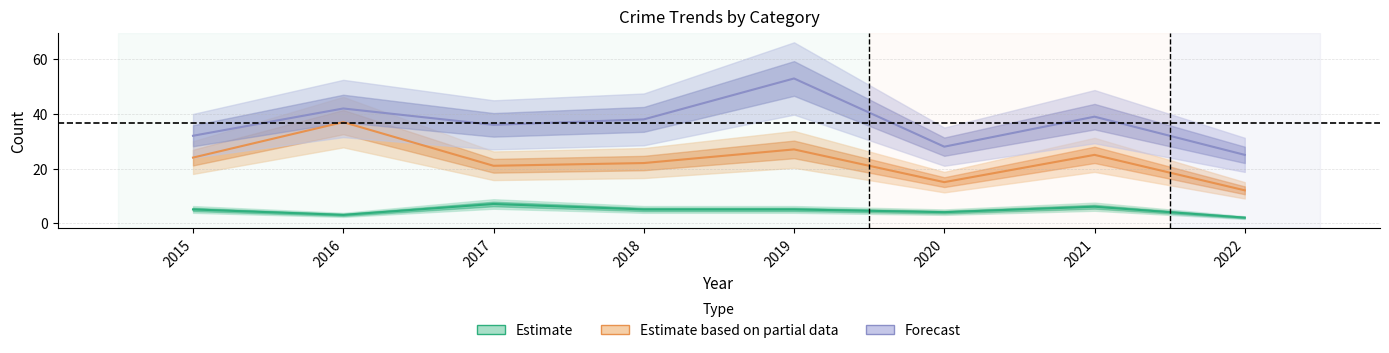

At 2016, list the series in order from smallest to largest.

Estimate, Estimate based on partial data, Forecast